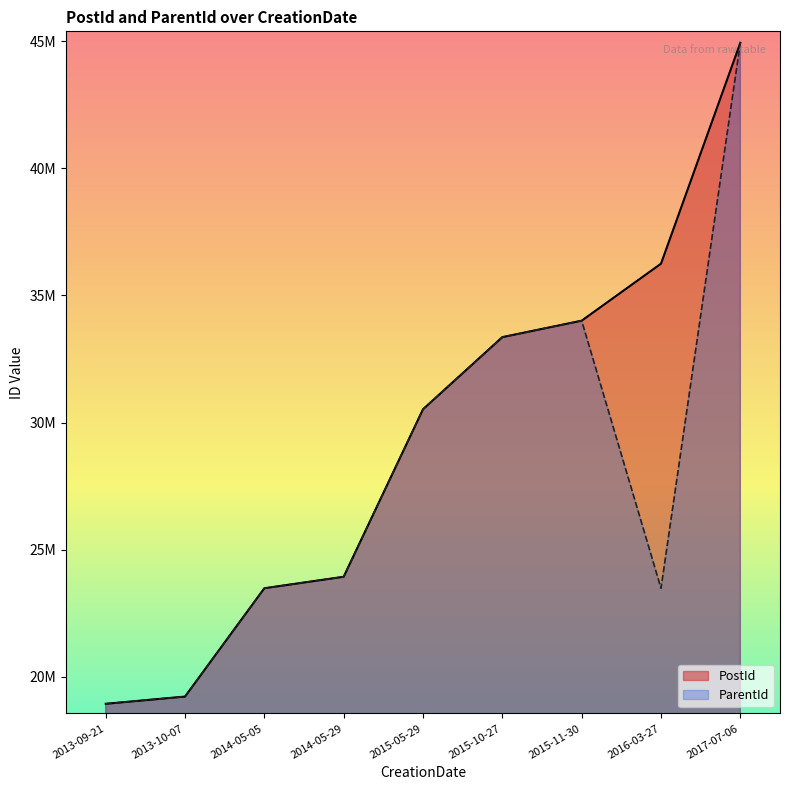

Reading left to right, what are all the values shown in this chart?

PostId: 2013-09-21=18933617	2013-10-07=19218578	2014-05-05=23480154	2014-05-29=23931593	2015-05-29=30520735	2015-10-27=33359312	2015-11-30=34006525	2016-03-27=36249319	2017-07-06=44940685
ParentId: 2013-09-21=18933617	2013-10-07=19217835	2014-05-05=23480154	2014-05-29=23931593	2015-05-29=30520735	2015-10-27=33359312	2015-11-30=34006525	2016-03-27=23480157	2017-07-06=44940685